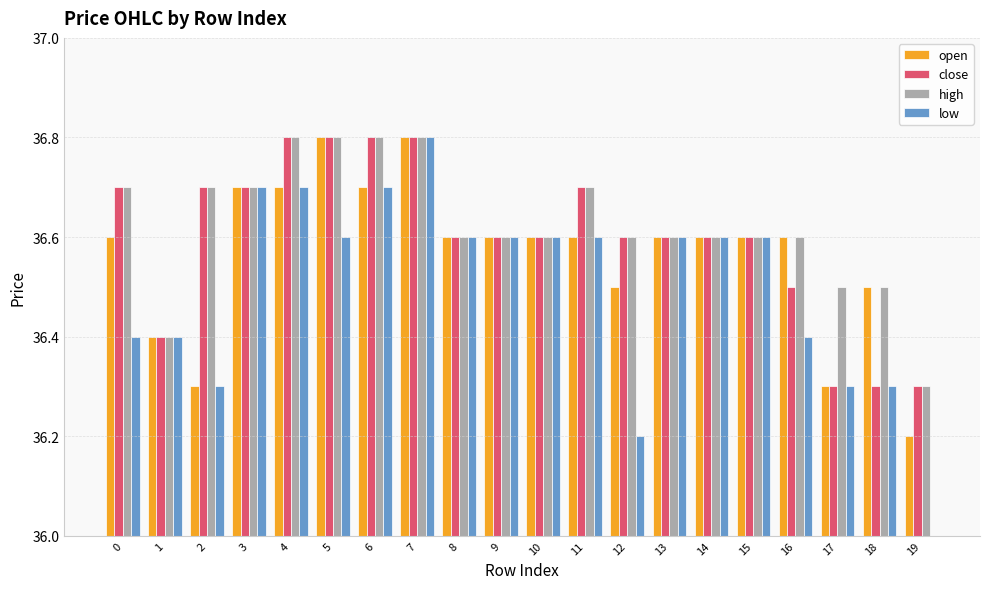

What is the value of the high bar at the 7th from the left?

36.8